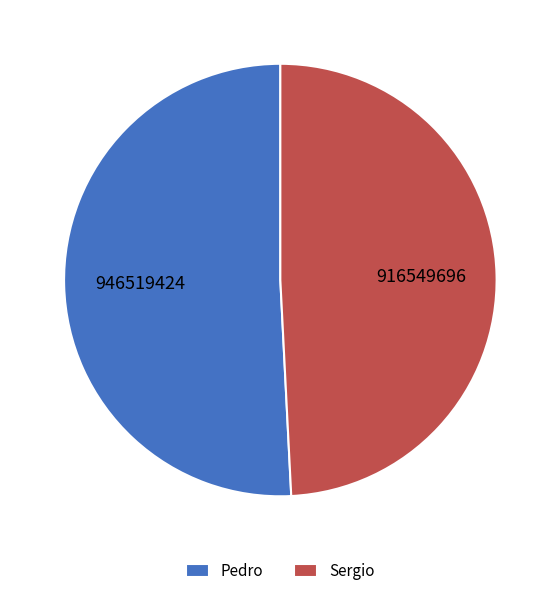

What is the majority slice?

Pedro